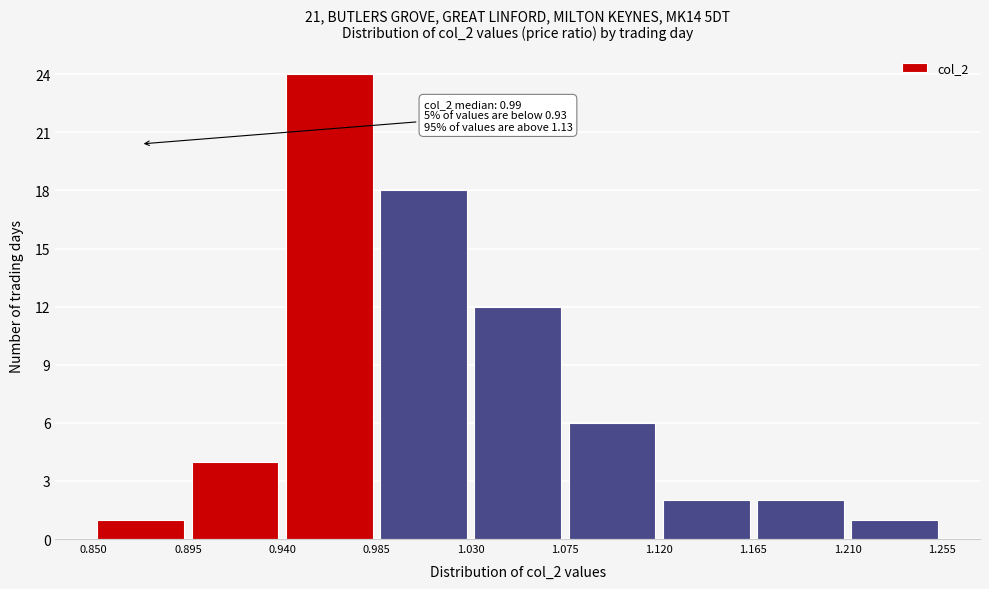

Over which range of the x-axis is the bar tallest?

0.940 to 0.985